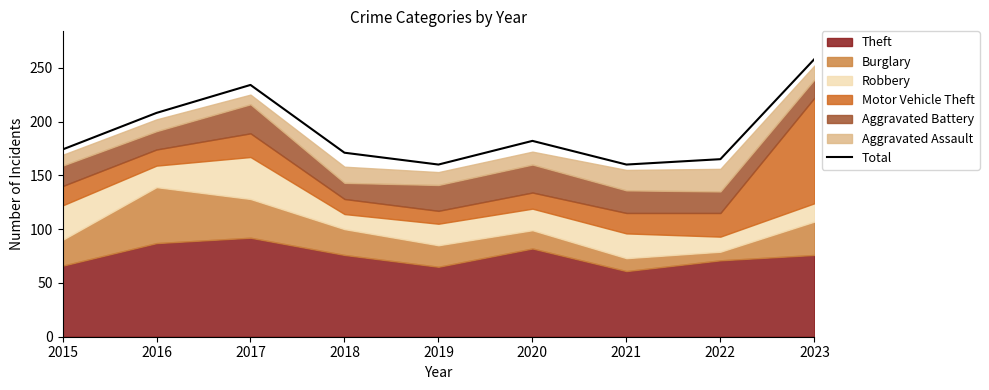

Count the number of values greater than 174.

4